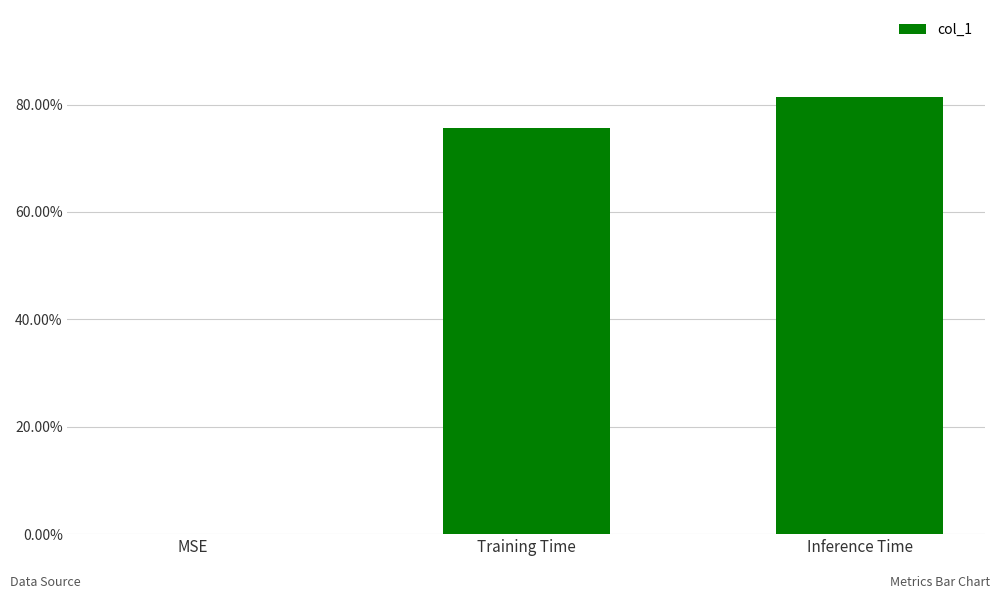

Is it true that the value at MSE is -0.3?

False